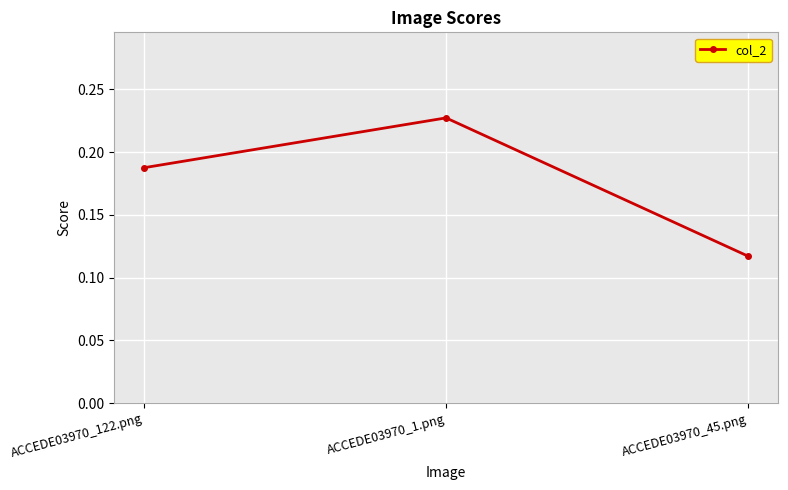

List the labels in order of value, smallest first.

ACCEDE03970_45.png, ACCEDE03970_122.png, ACCEDE03970_1.png